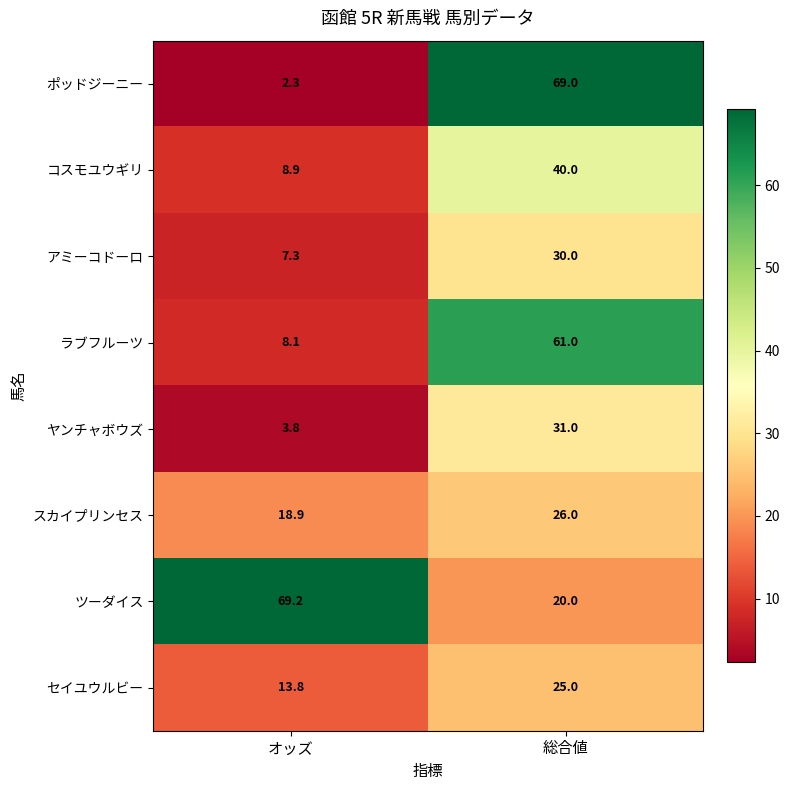

What is the approximate value of スカイプリンセス at オッズ?

18.9